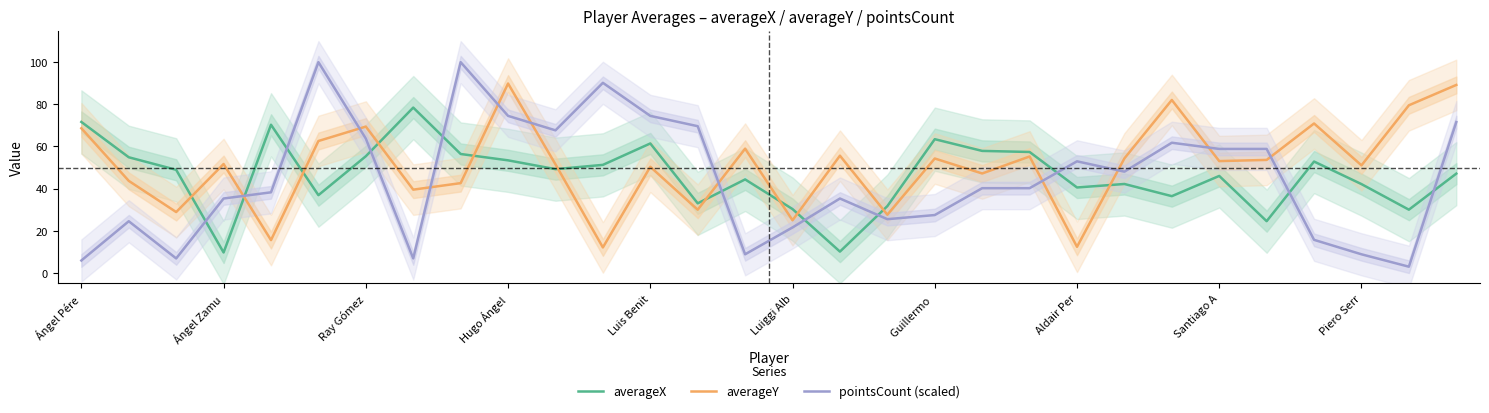

Rank the series by their maximum value, from highest to lowest.

pointsCount (scaled), averageY, averageX